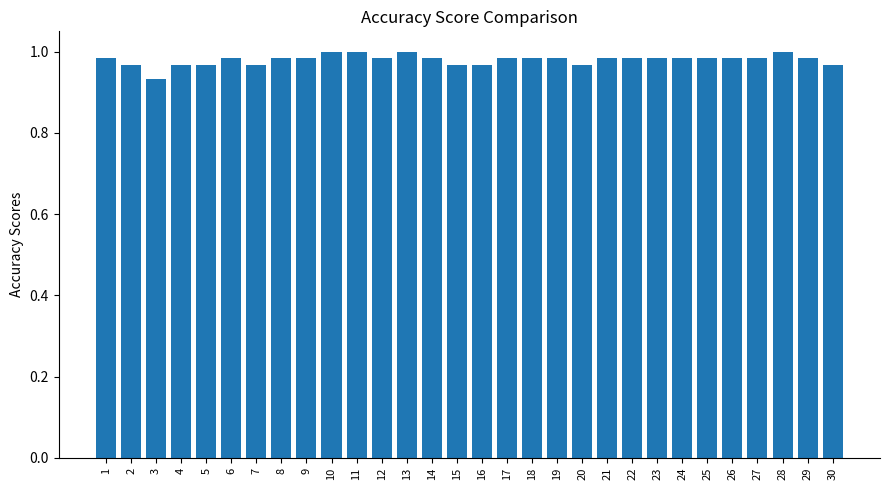

At which label is the value closest to 0?

3